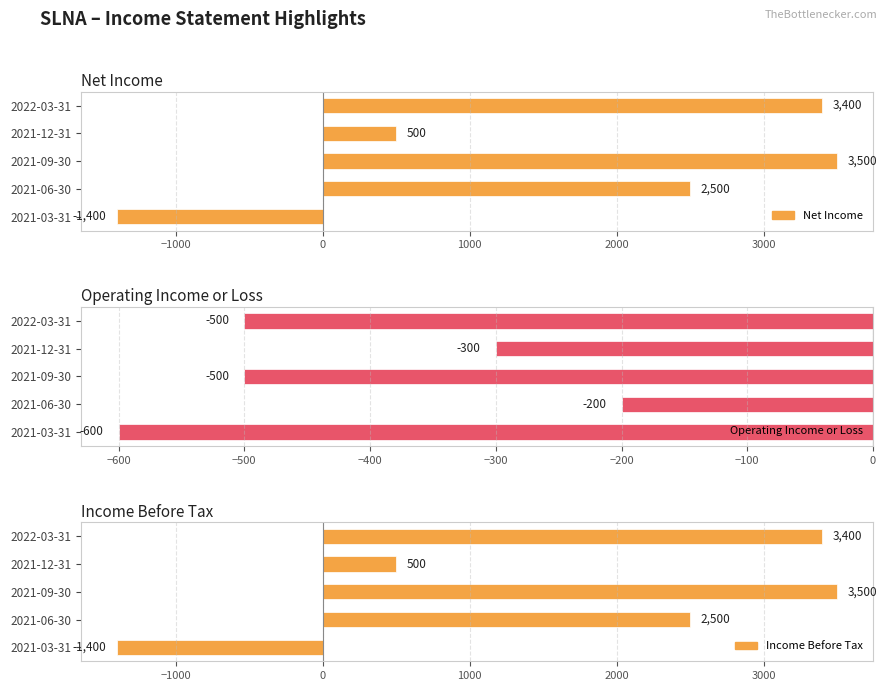

How many distinct data groups are displayed?

3